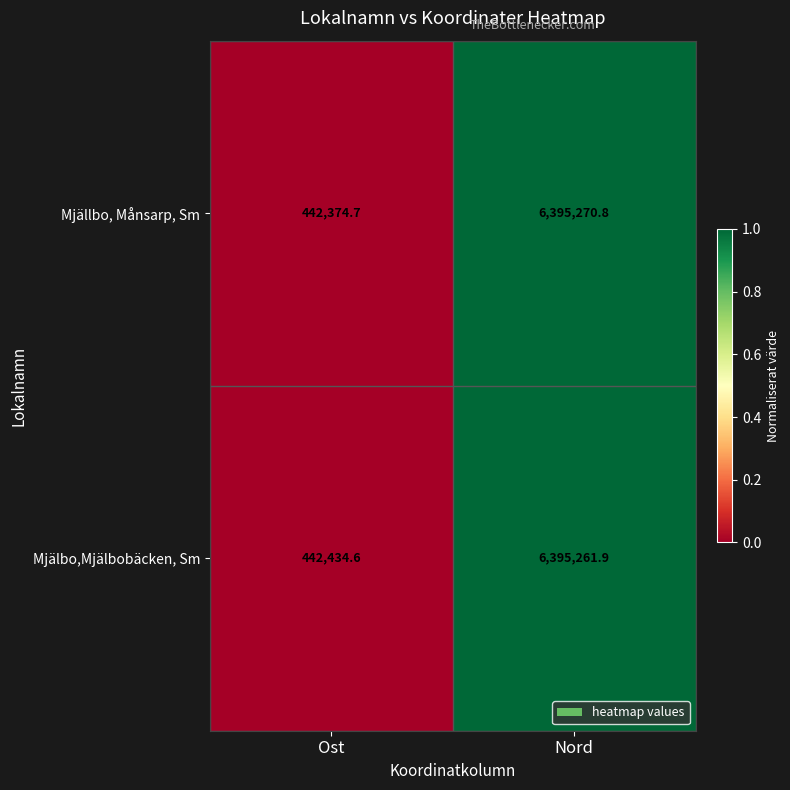

Rank the series by their average value, from lowest to highest.

Mjällbo, Månsarp, Sm, Mjälbo,Mjälbobäcken, Sm